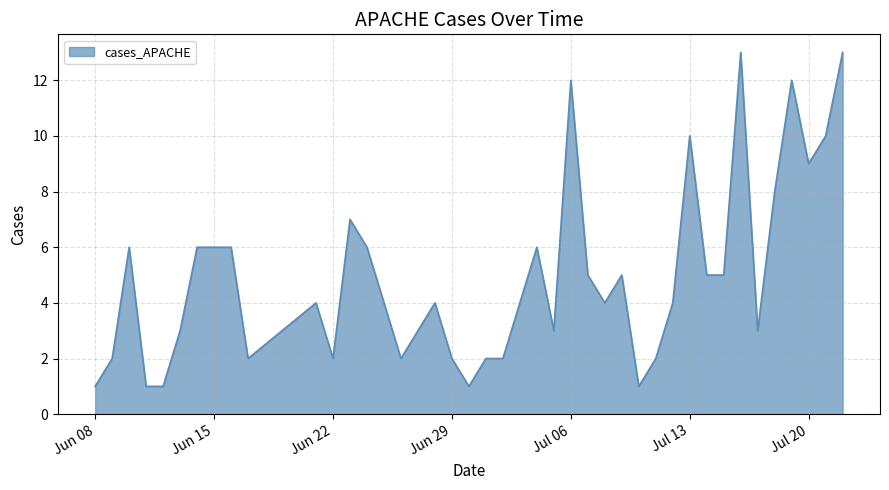

What is the greatest value displayed?

13